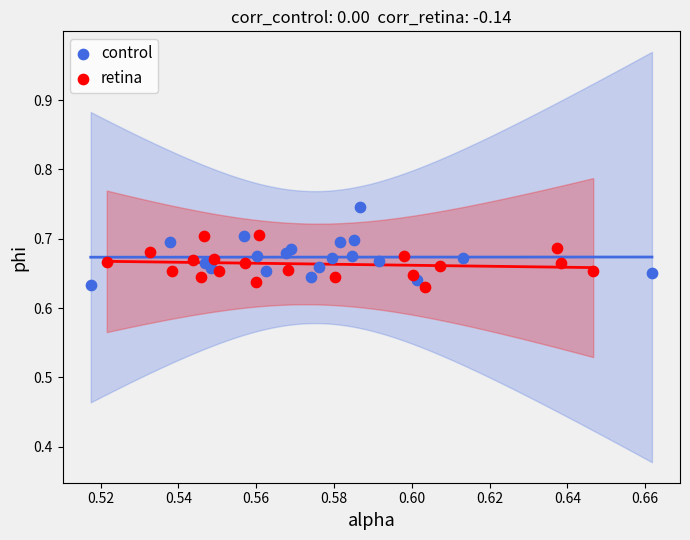

Which series reaches the maximum Y coordinate?

control